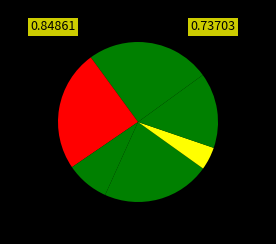

How many segments does this pie chart have?

7